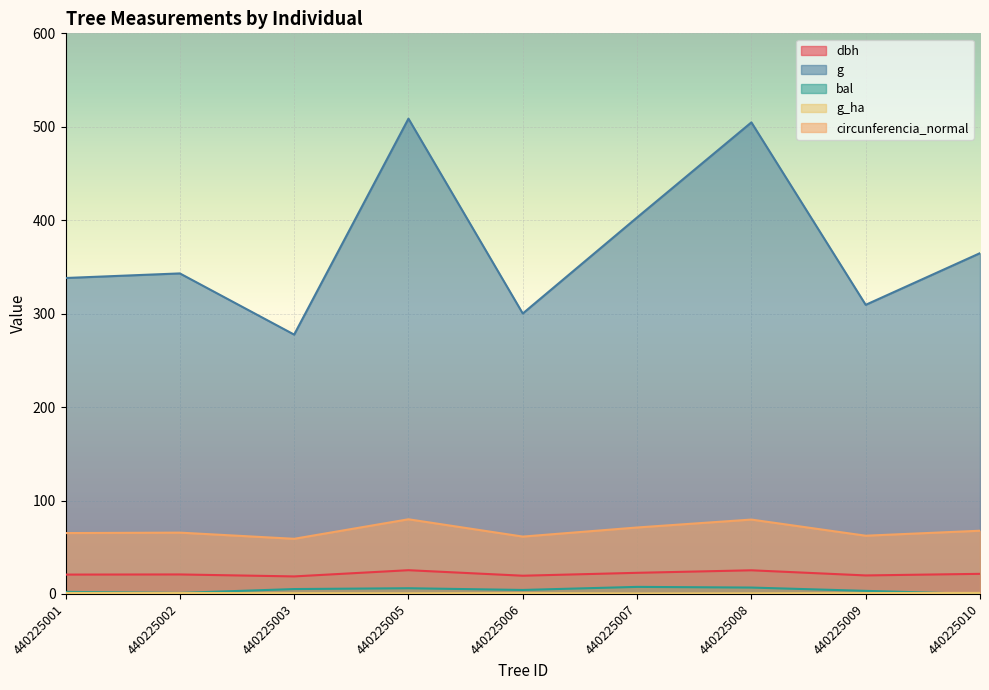

What are all the series names shown in the legend?

dbh, g, bal, g_ha, circunferencia_normal